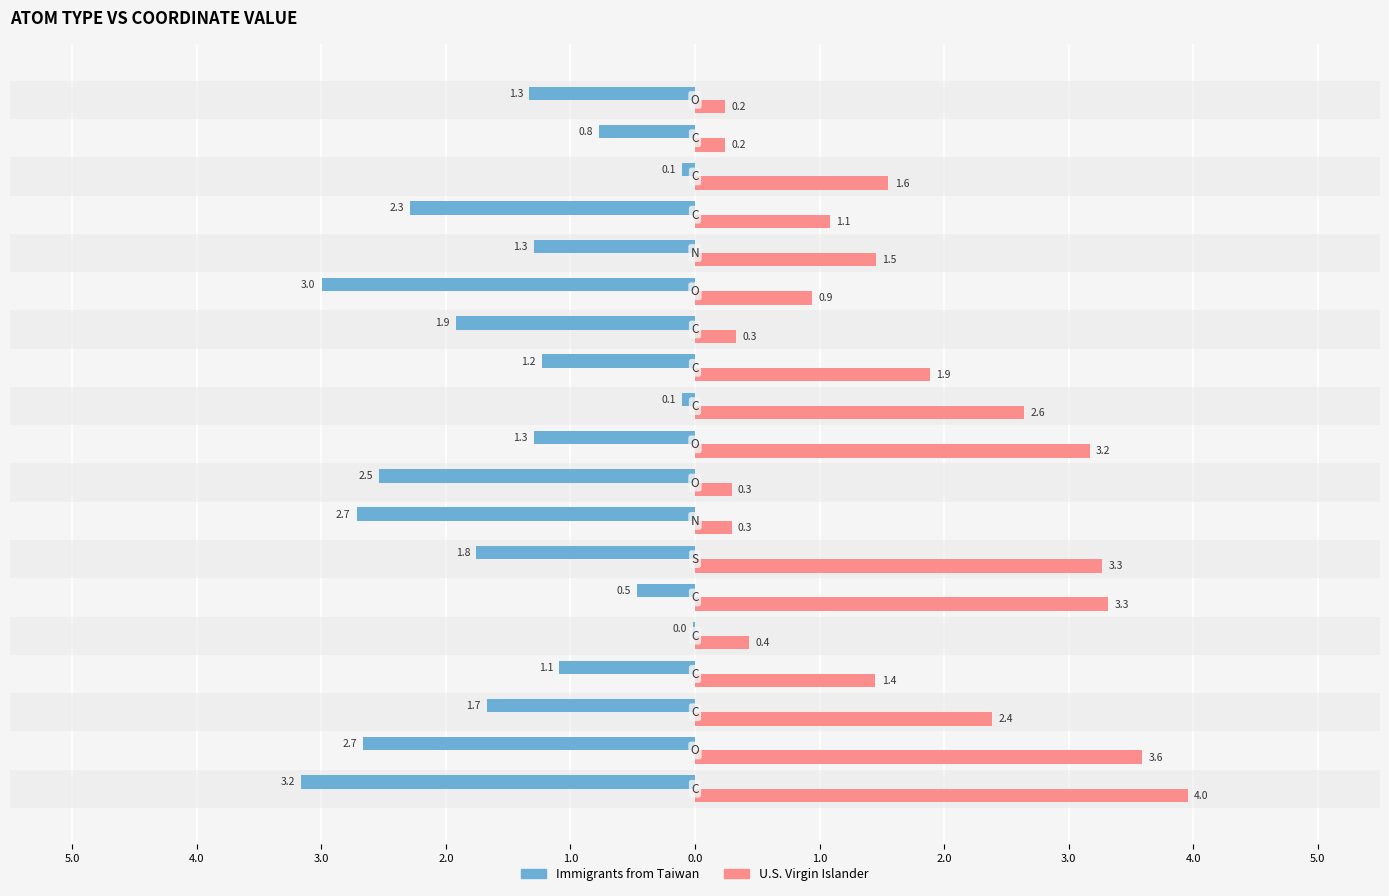

What are all the series names shown in the legend?

Immigrants from Taiwan, U.S. Virgin Islander